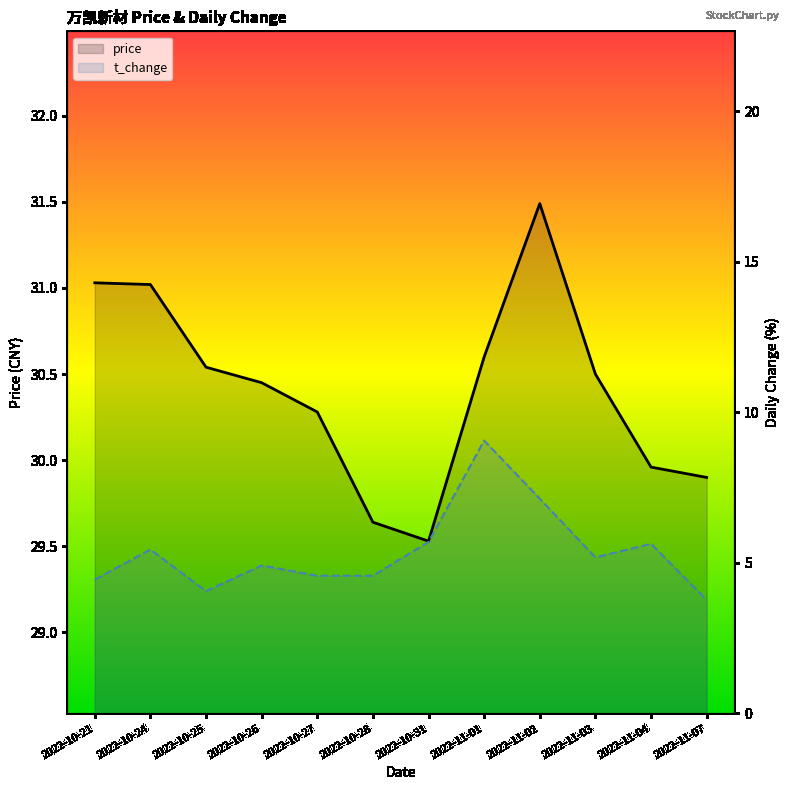

At which category is the sum across all series the highest?

2022-11-01